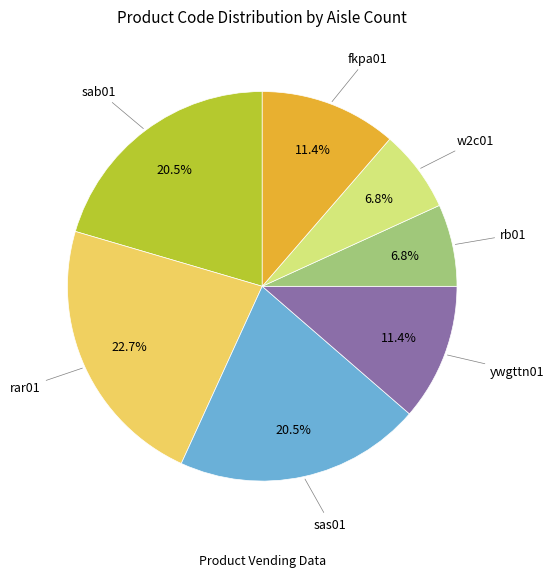

Is there any slice that represents more than half of the pie?

No